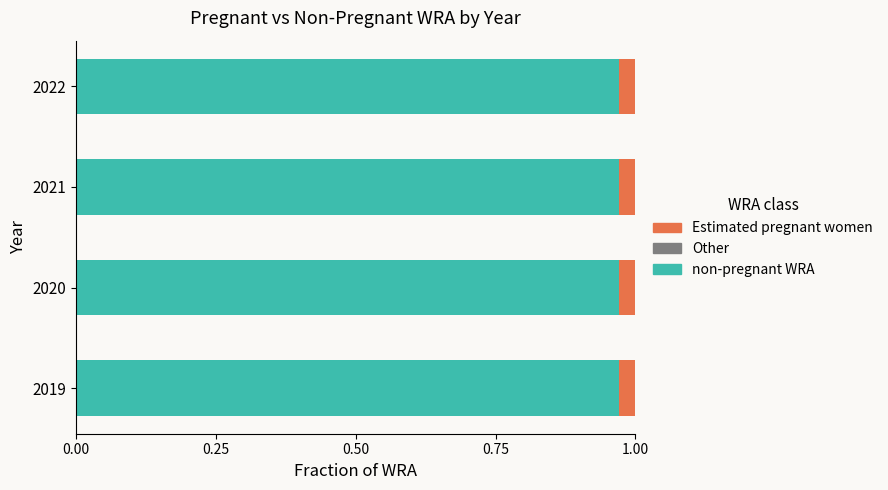

How many distinct data groups are displayed?

2